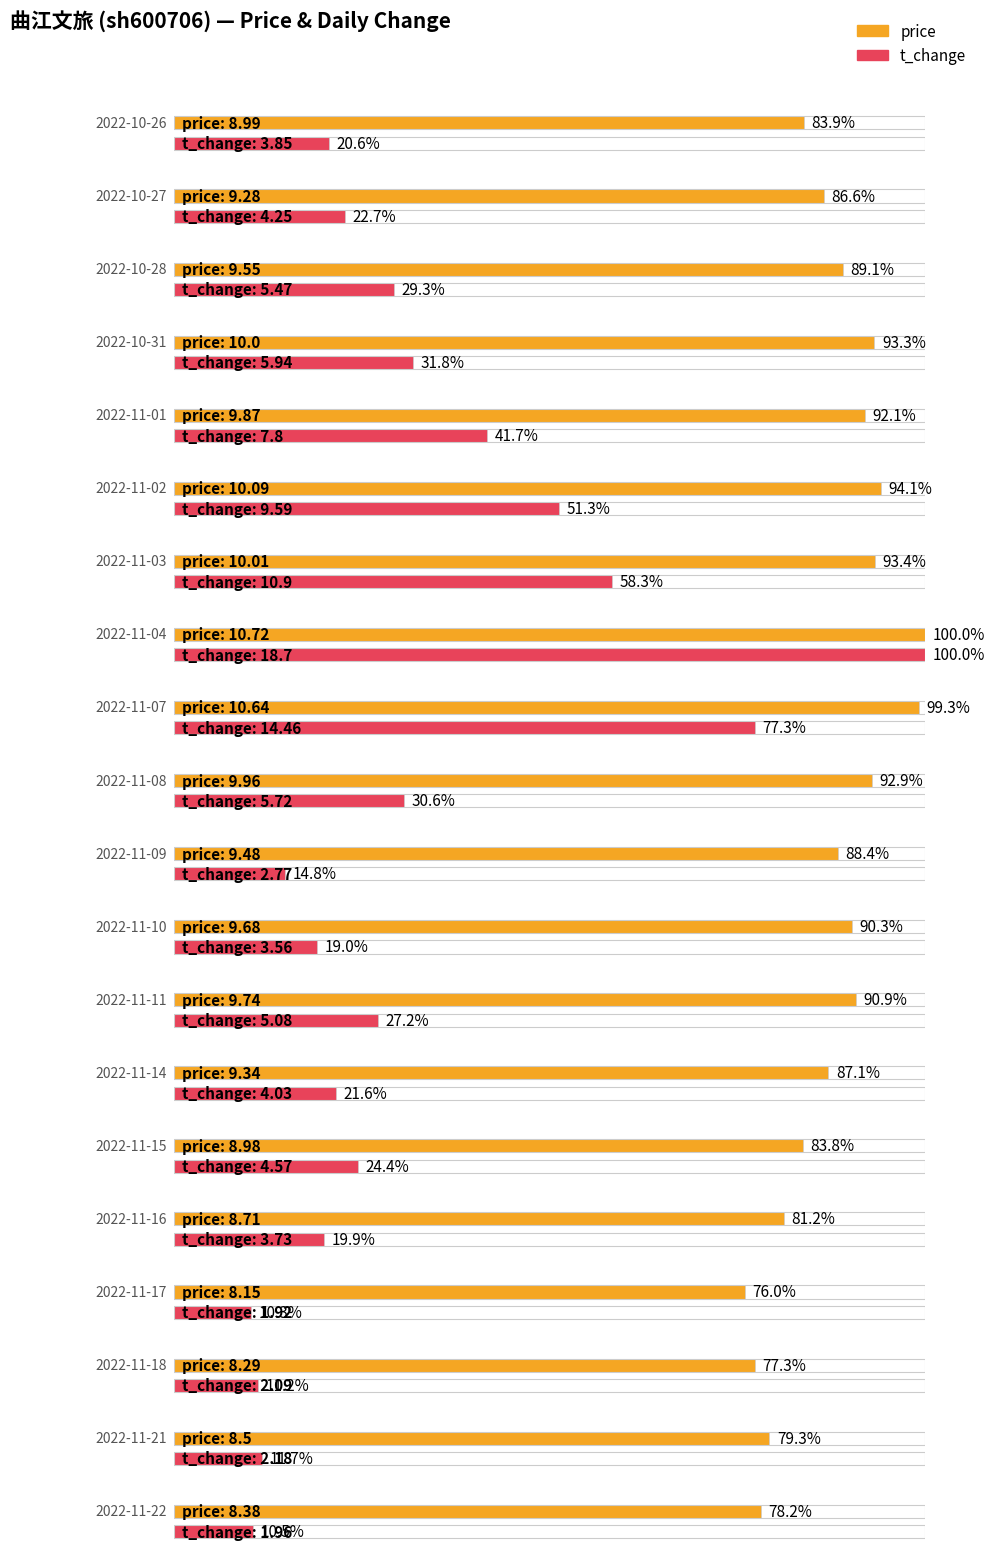

Where does the price series first go above 9?

2022-10-27